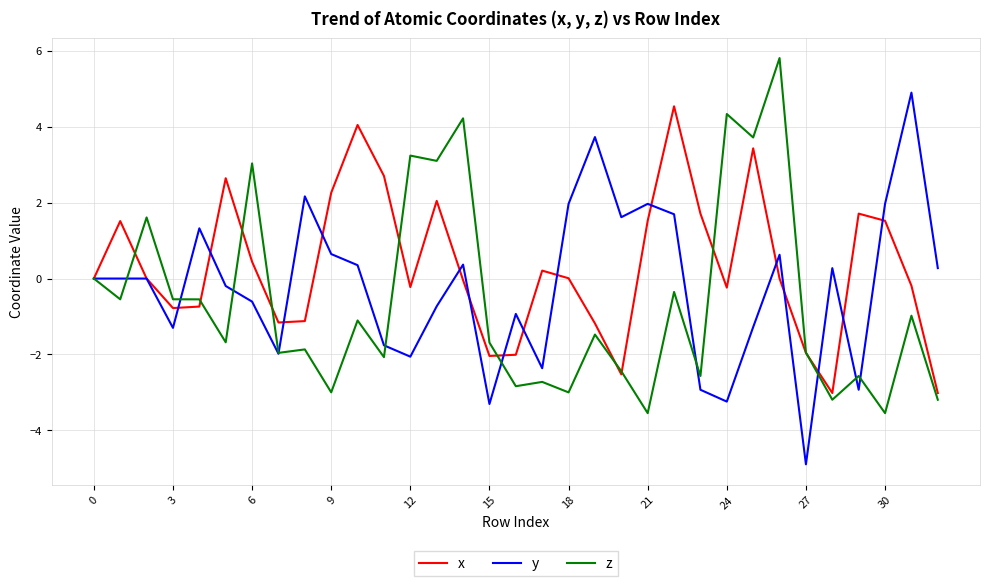

What is the minimum value shown in the chart?

-4.9